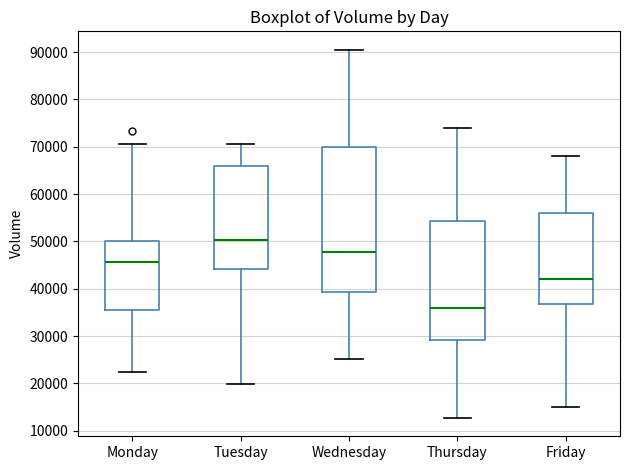

Reading left to right, read every box against the y-axis: the position of its median line, the range the box covers, and the ends of its whiskers. The values are not printed on the chart, so give them approximately, as read against the axis.

Monday: median 46000, box 35000 to 50000, whiskers 22000 to 71000
Tuesday: median 50000, box 44000 to 66000, whiskers 20000 to 71000
Wednesday: median 48000, box 39000 to 70000, whiskers 25000 to 90000
Thursday: median 36000, box 29000 to 54000, whiskers 13000 to 74000
Friday: median 42000, box 37000 to 56000, whiskers 15000 to 68000